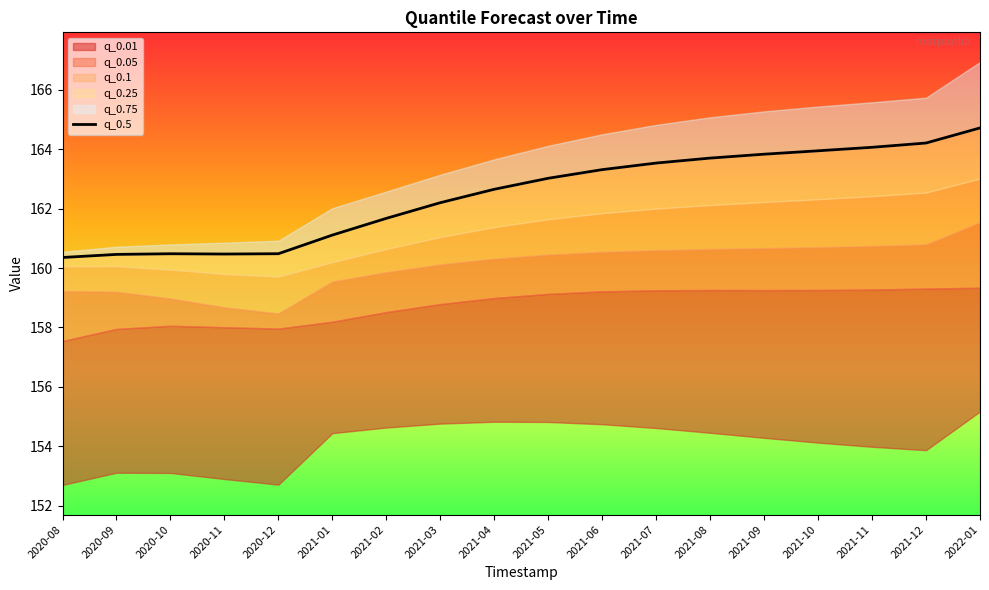

Which has a higher value, 2021-03 or 2021-12?

2021-12